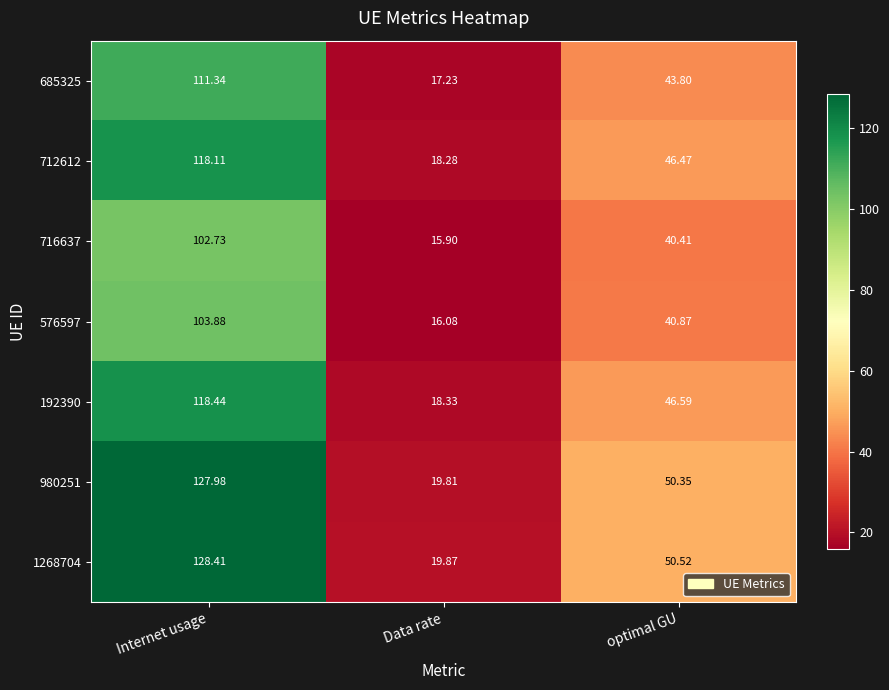

Rank the series by their maximum value, from lowest to highest.

716637, 576597, 685325, 712612, 192390, 980251, 1268704